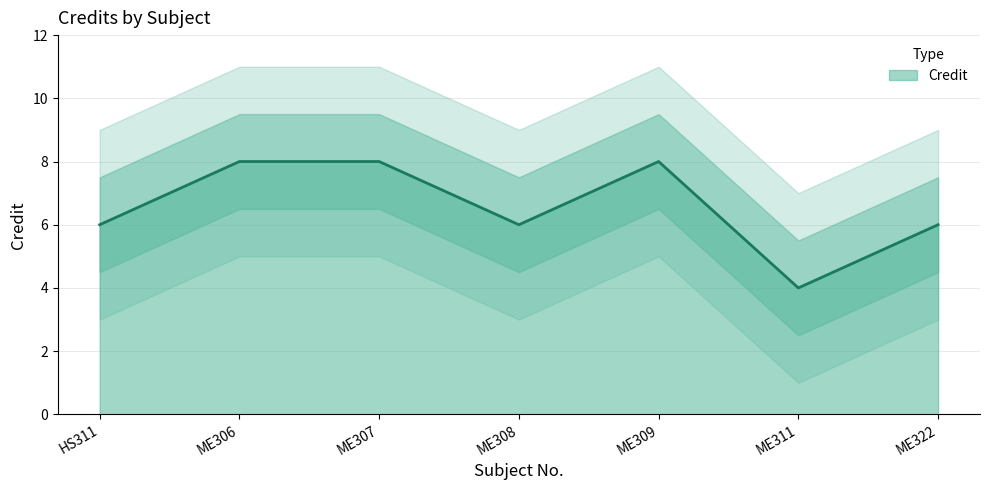

At which category does the data reach its first local valley?

ME308